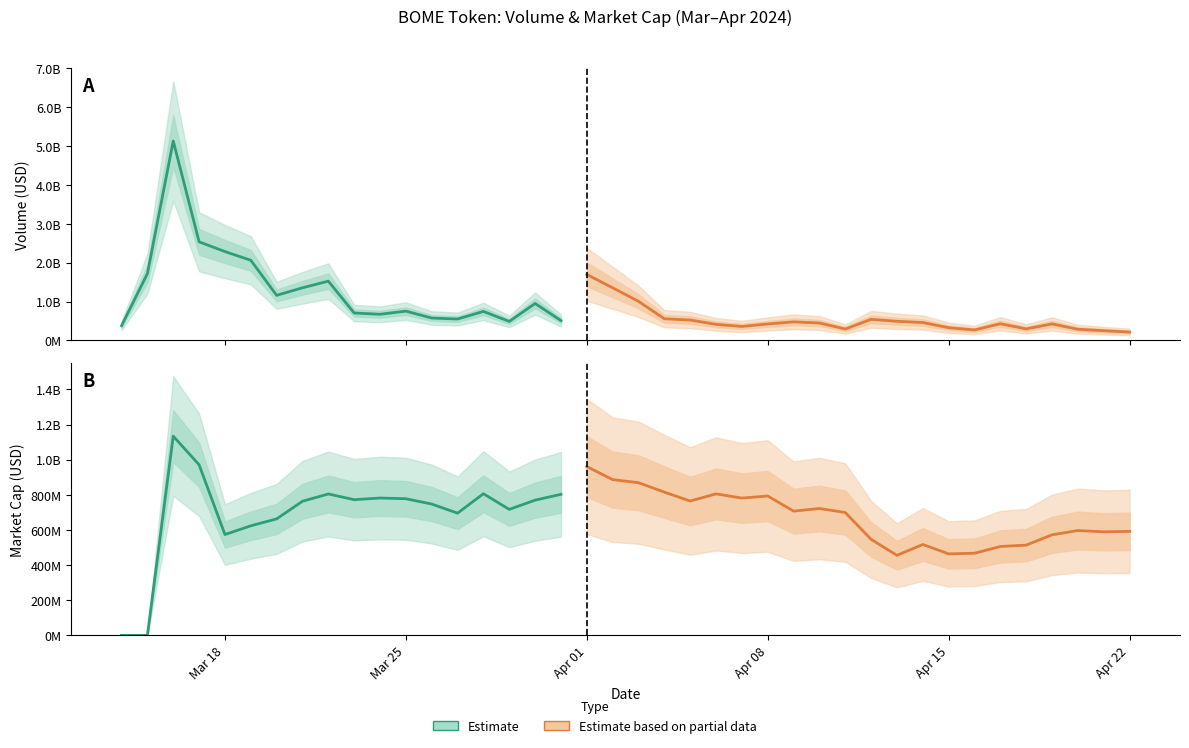

At which category does the chart reach its minimum across all series?

14/03/2024